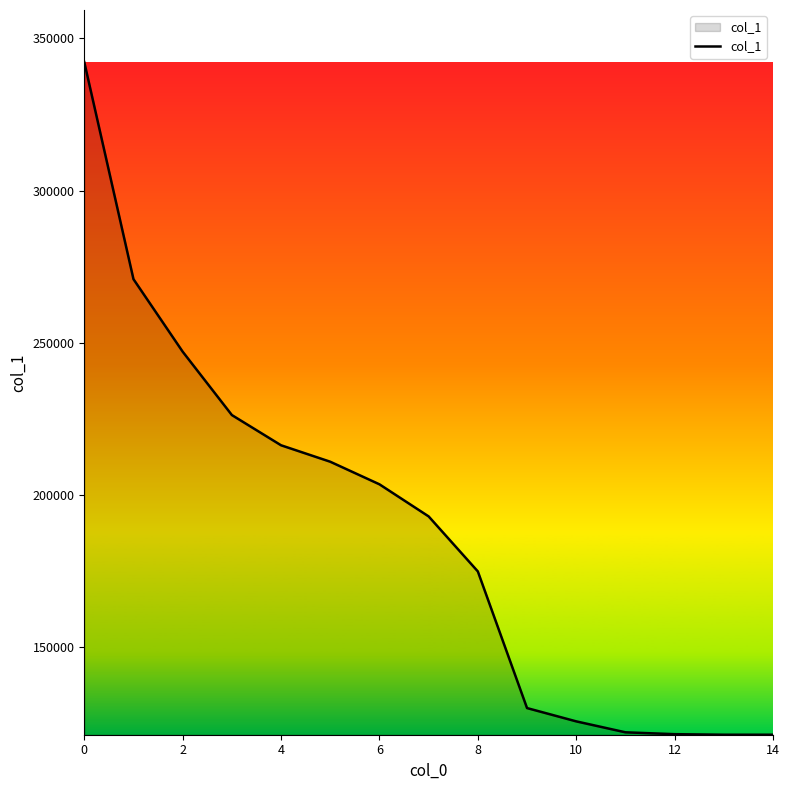

What is the minimum value shown in the chart?

121261.3